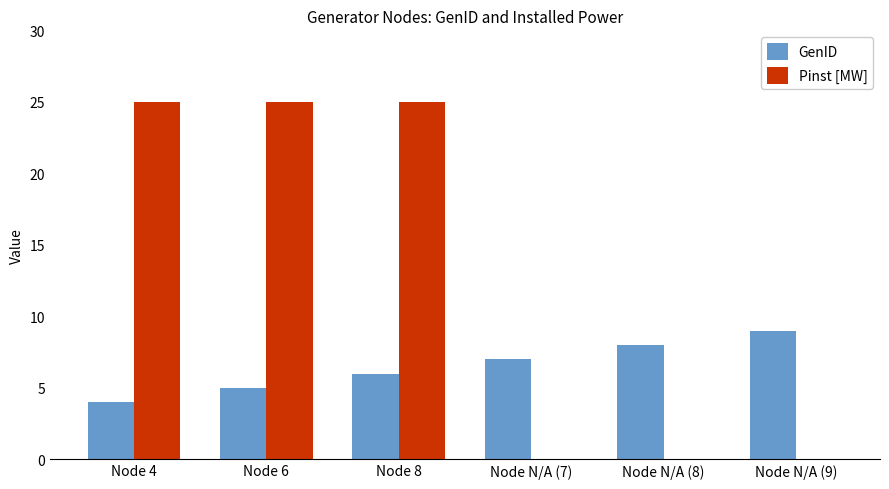

Which series has the largest range (max minus min)?

Pinst [MW]